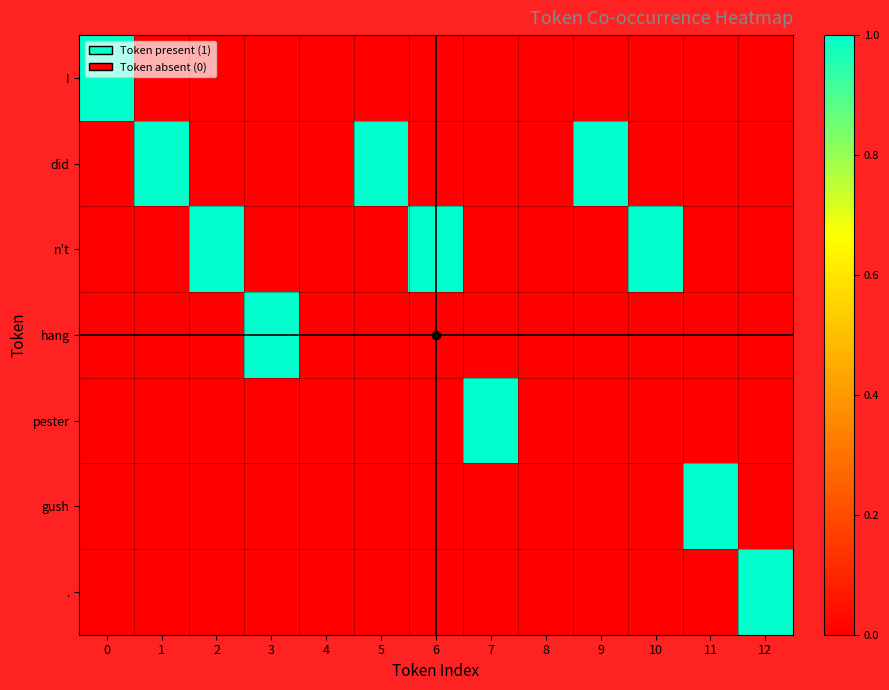

Which has a higher value, 5 or 10?

5